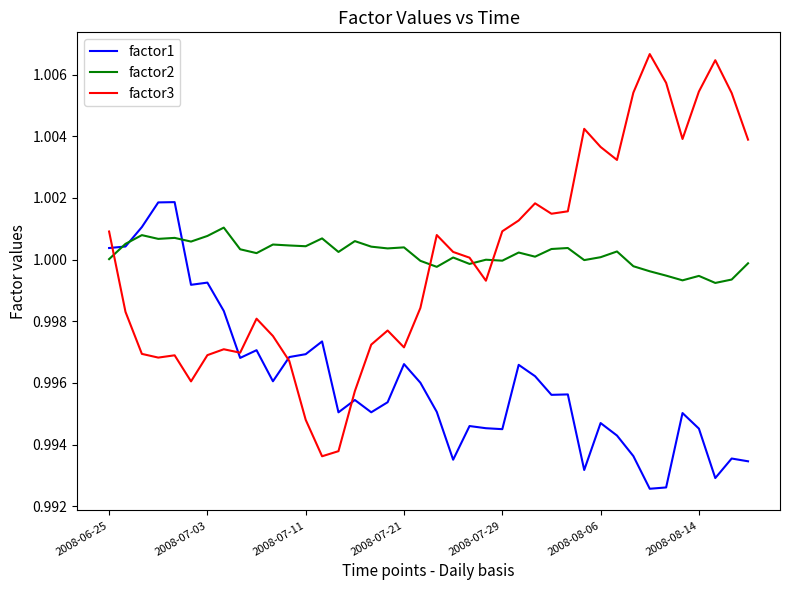

List the series in order of their peak value, lowest first.

factor2, factor1, factor3